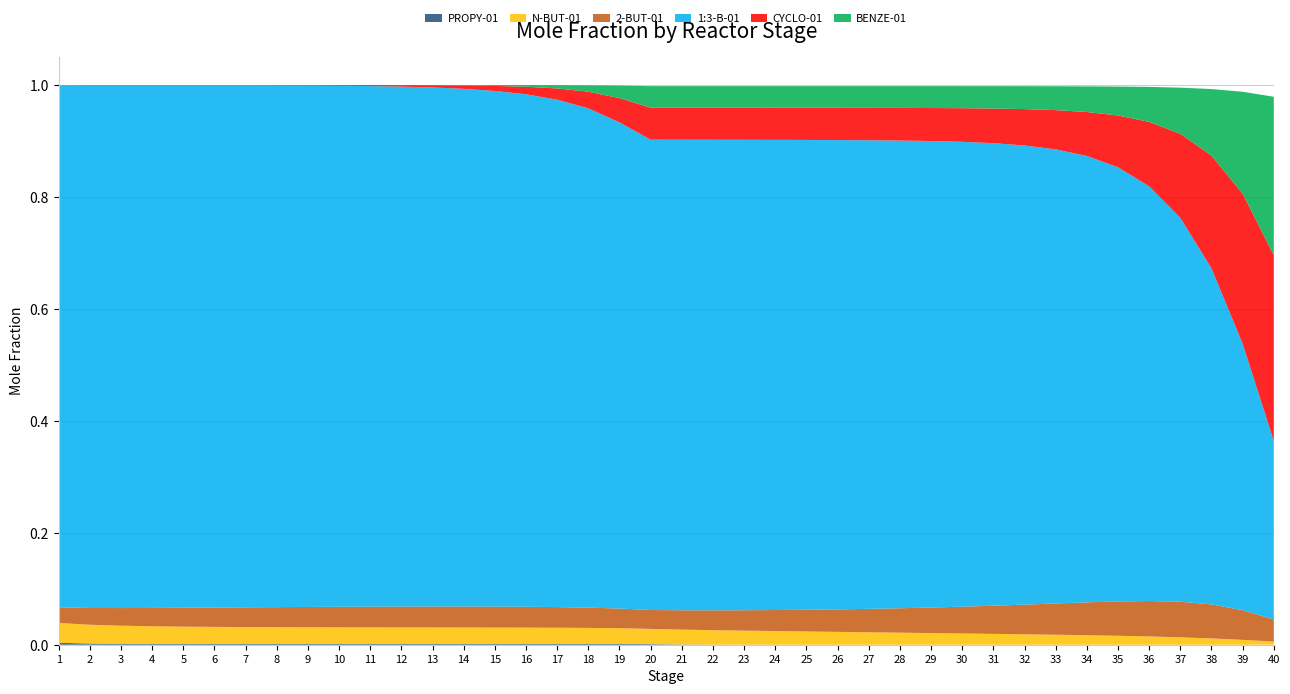

Reading left to right, transcribe all the data shown in this chart.

PROPY-01: 0.0	0.0	0.0	0.0	0.0	0.0	0.0	0.0	0.0	0.0	0.0	0.0	0.0	0.0	0.0	0.0	0.0	0.0	0.0	0.0	0.0	0.0	0.0	0.0	0.0	0.0	0.0	0.0	0.0	0.0	0.0	0.0	0.0	0.0	0.0	0.0	0.0	0.0	0.0	0.0
N-BUT-01: 0.0	0.0	0.0	0.0	0.0	0.0	0.0	0.0	0.0	0.0	0.0	0.0	0.0	0.0	0.0	0.0	0.0	0.0	0.0	0.0	0.0	0.0	0.0	0.0	0.0	0.0	0.0	0.0	0.0	0.0	0.0	0.0	0.0	0.0	0.0	0.0	0.0	0.0	0.0	0.0
2-BUT-01: 0.0	0.0	0.0	0.0	0.0	0.0	0.0	0.0	0.0	0.0	0.0	0.0	0.0	0.0	0.0	0.0	0.0	0.0	0.0	0.0	0.0	0.0	0.0	0.0	0.0	0.0	0.0	0.0	0.0	0.0	0.1	0.1	0.1	0.1	0.1	0.1	0.1	0.1	0.1	0.0
1:3-B-01: 0.9	0.9	0.9	0.9	0.9	0.9	0.9	0.9	0.9	0.9	0.9	0.9	0.9	0.9	0.9	0.9	0.9	0.9	0.9	0.8	0.8	0.8	0.8	0.8	0.8	0.8	0.8	0.8	0.8	0.8	0.8	0.8	0.8	0.8	0.8	0.7	0.7	0.6	0.5	0.3
CYCLO-01: 0.0	0.0	0.0	0.0	0.0	0.0	0.0	0.0	0.0	0.0	0.0	0.0	0.0	0.0	0.0	0.0	0.0	0.0	0.0	0.1	0.1	0.1	0.1	0.1	0.1	0.1	0.1	0.1	0.1	0.1	0.1	0.1	0.1	0.1	0.1	0.1	0.2	0.2	0.3	0.3
BENZE-01: 0.0	0.0	0.0	0.0	0.0	0.0	0.0	0.0	0.0	0.0	0.0	0.0	0.0	0.0	0.0	0.0	0.0	0.0	0.0	0.0	0.0	0.0	0.0	0.0	0.0	0.0	0.0	0.0	0.0	0.0	0.0	0.0	0.0	0.0	0.1	0.1	0.1	0.1	0.2	0.3